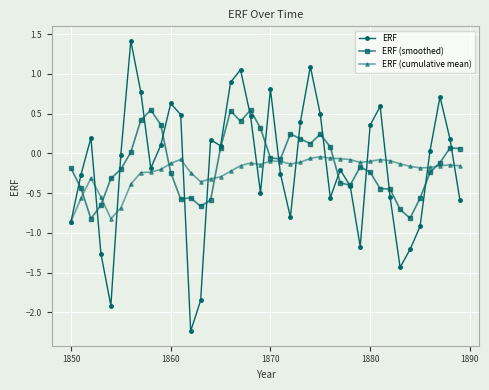

List the series in order of their peak value, lowest first.

ERF (cumulative mean), ERF (smoothed), ERF